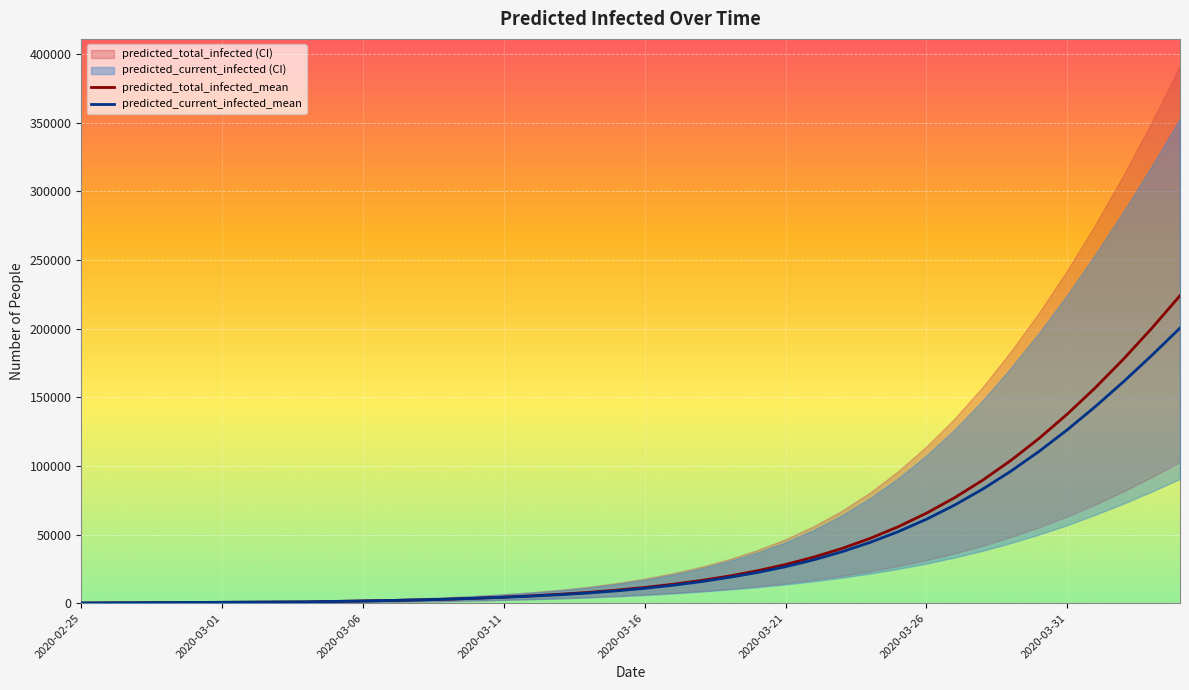

The predicted_current_infected_mean series shows 44278 at 28. True or false?

True